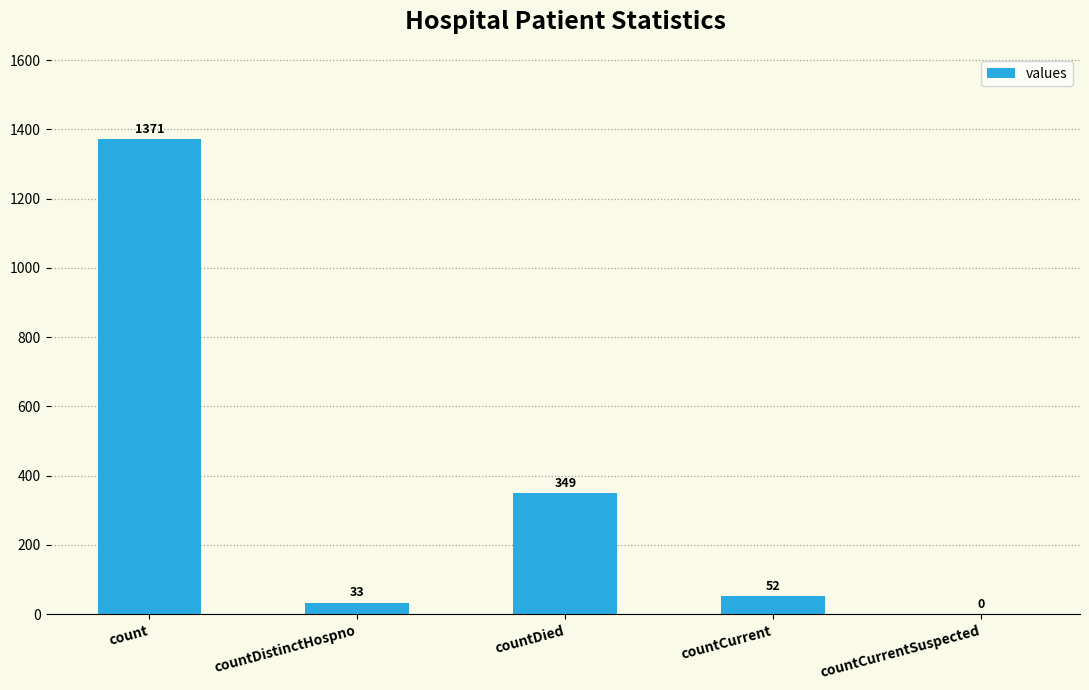

What is the sum of the values at countDied and countDistinctHospno?

382